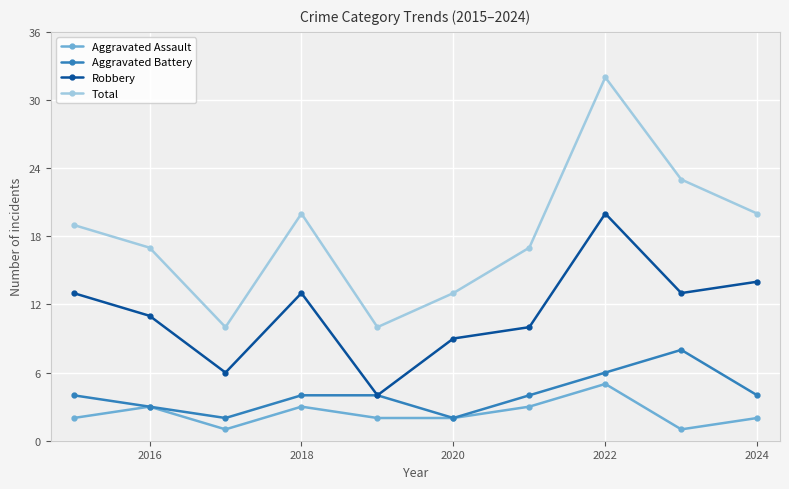

True or false: Aggravated Battery has more than 2 points higher than both neighbors.

False